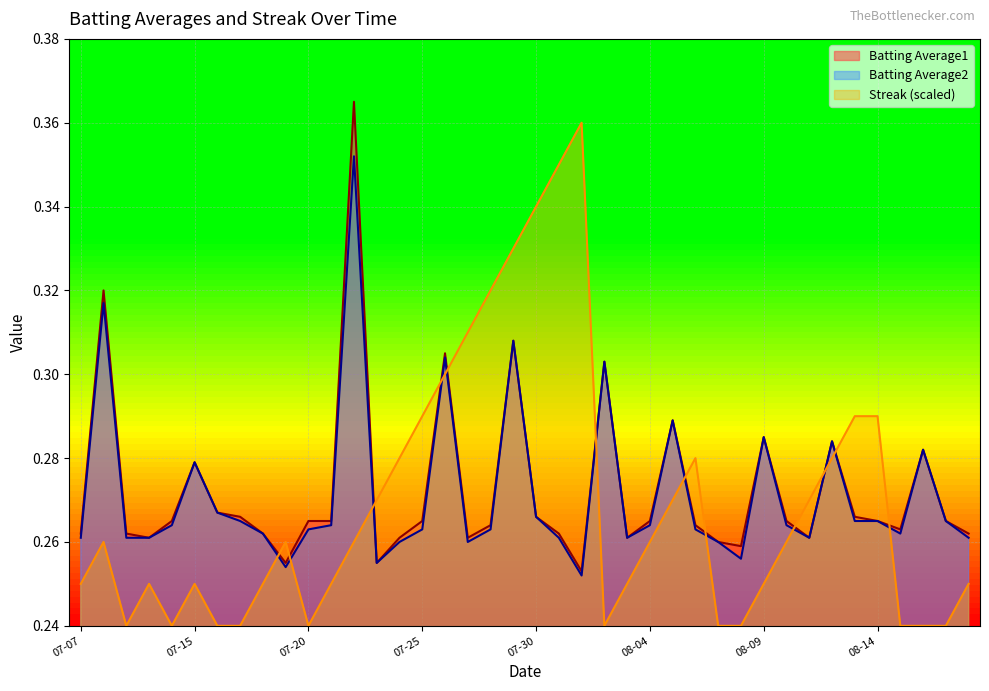

Is the value of Batting Average2 at 2010-07-31 greater than the value of Batting Average1 at 2010-07-17?

No